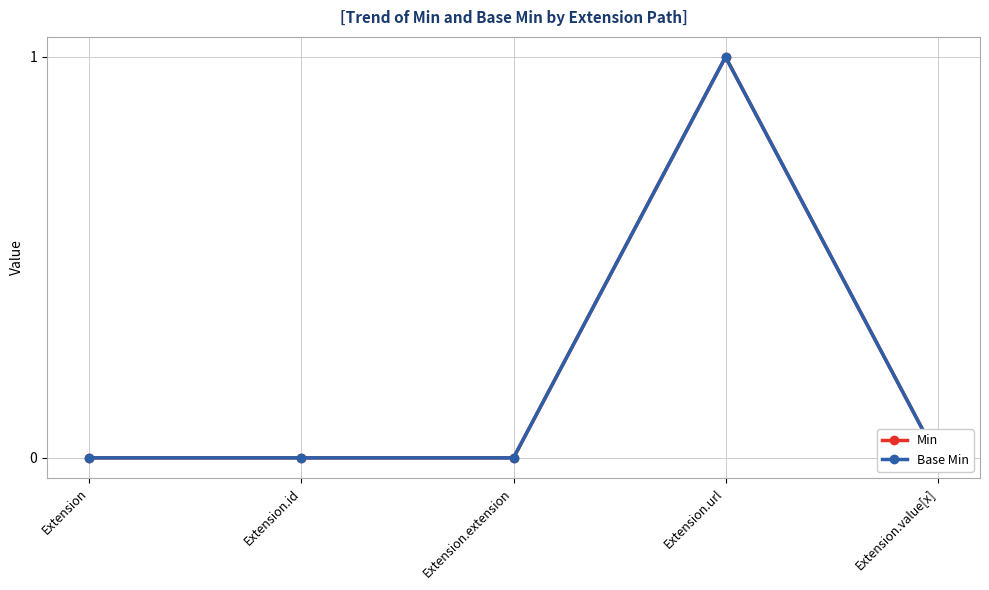

At how many categories does at least one series exceed 0?

1